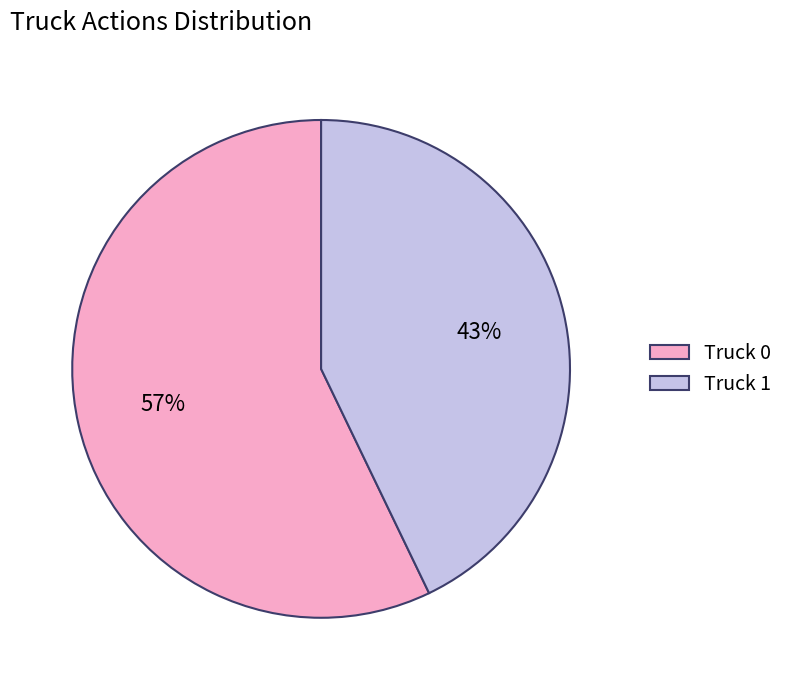

Is there any slice that represents more than half of the pie?

Yes